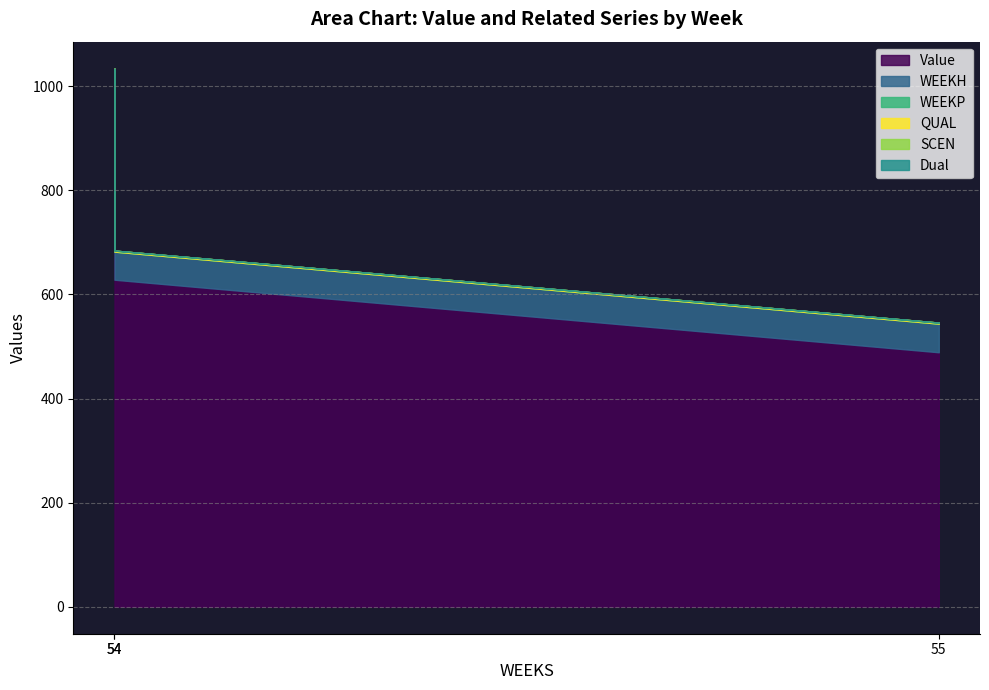

What is the value of the QUAL point at the 2nd from the left?

2.0